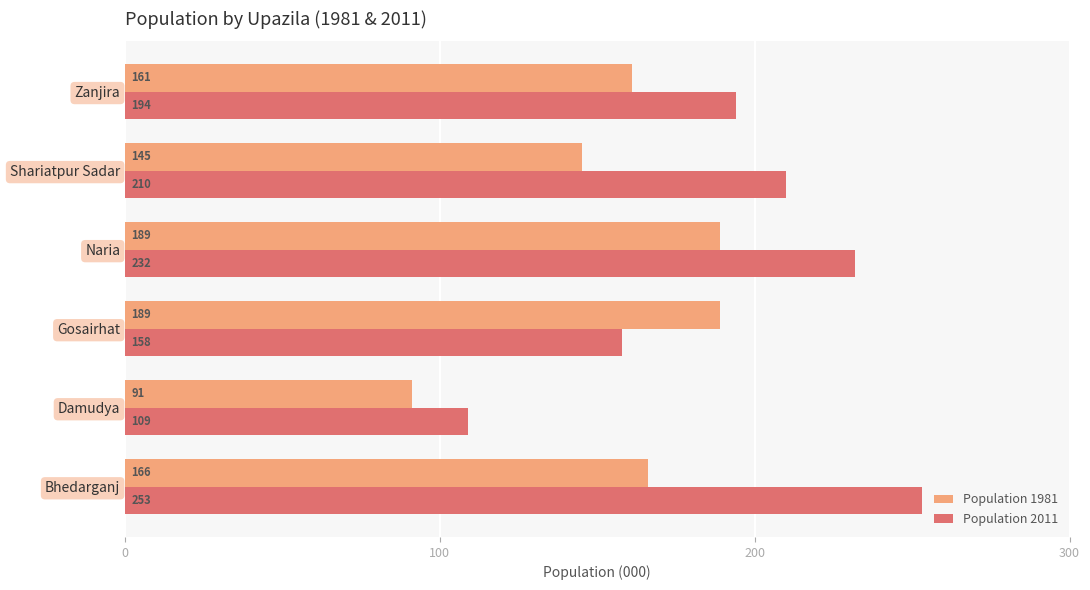

How many values in the Population 1981 series are below 166?

3